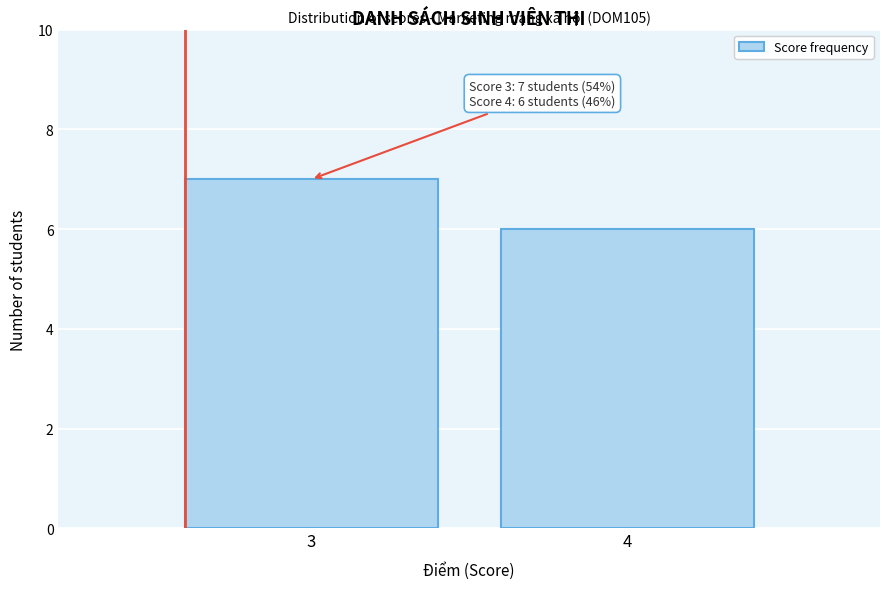

Reading right to left, what are all the values shown in this chart?

4=6	3=7